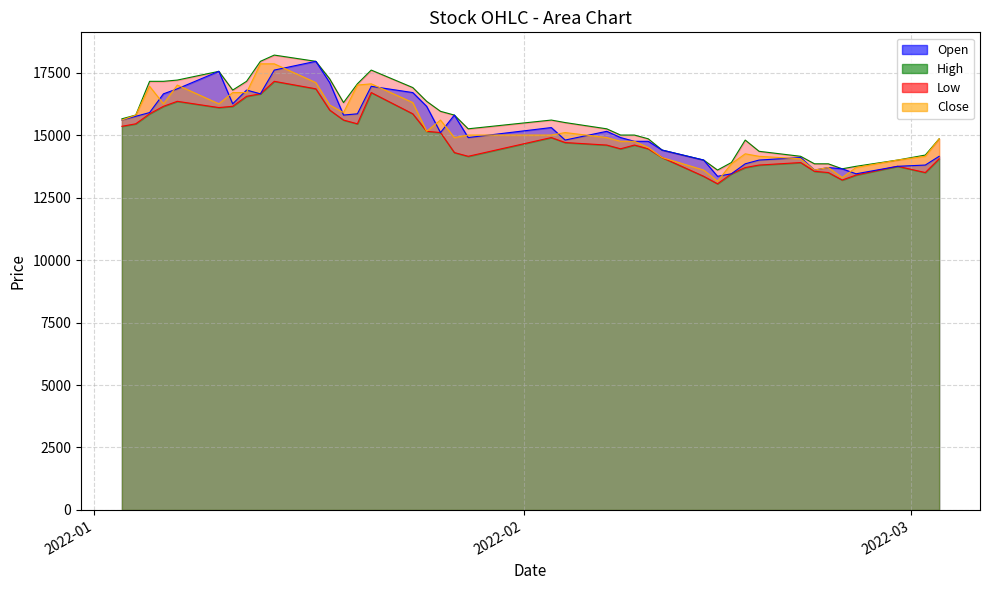

What is the maximum value for Close?

17850